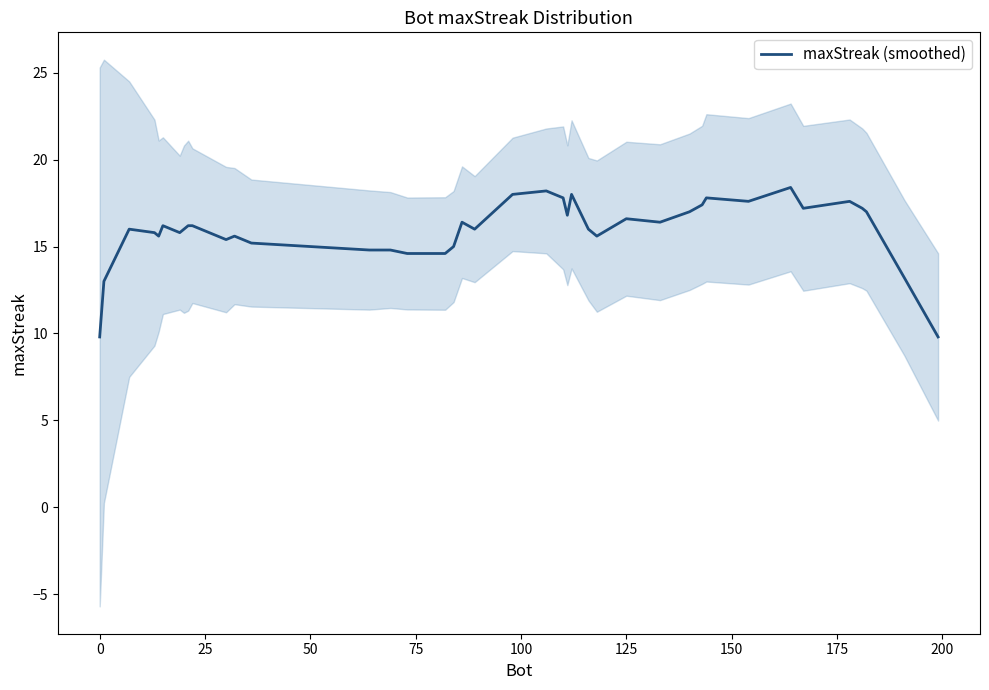

What is the minimum value for maxStreak (smoothed)?

9.8